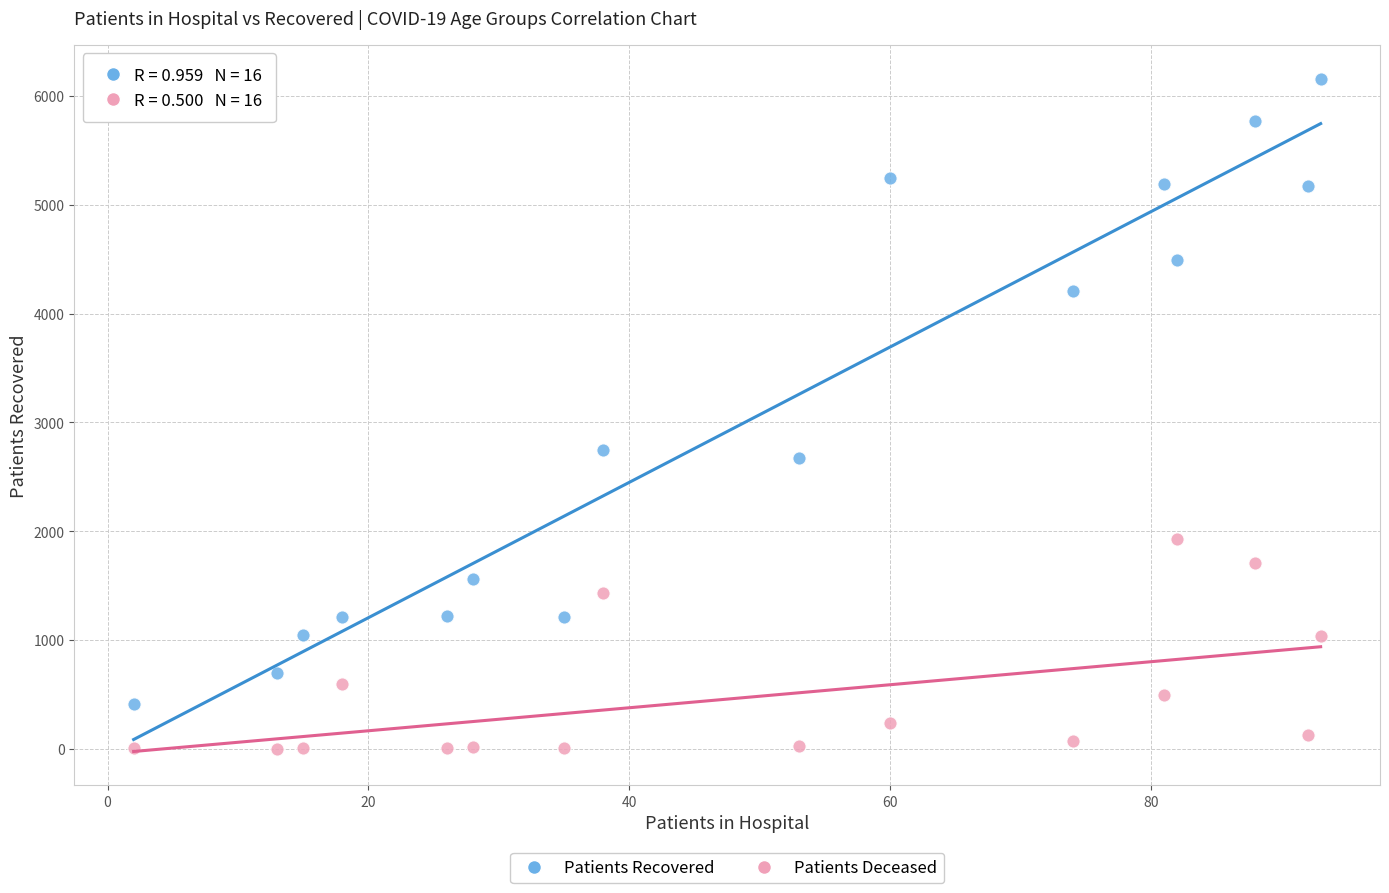

What is the X range (max minus min) for the scatter plot?

91